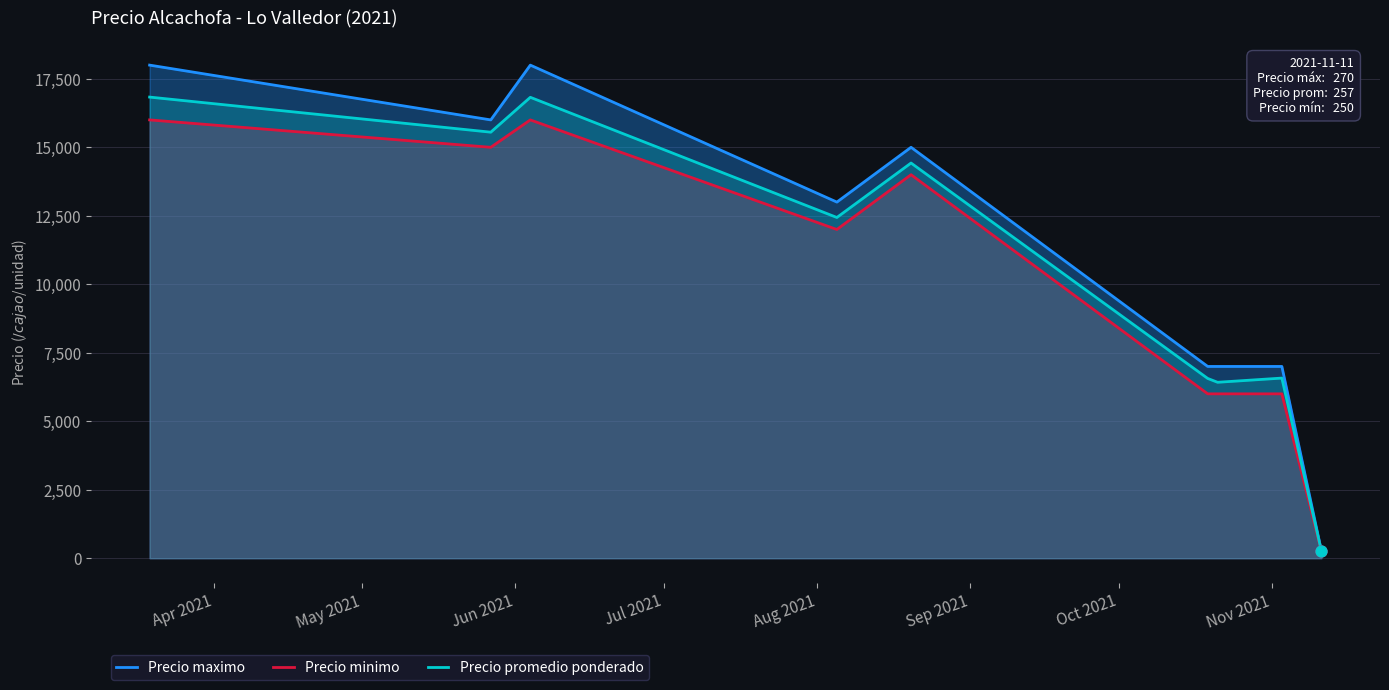

What is the maximum value shown in the chart?

18000